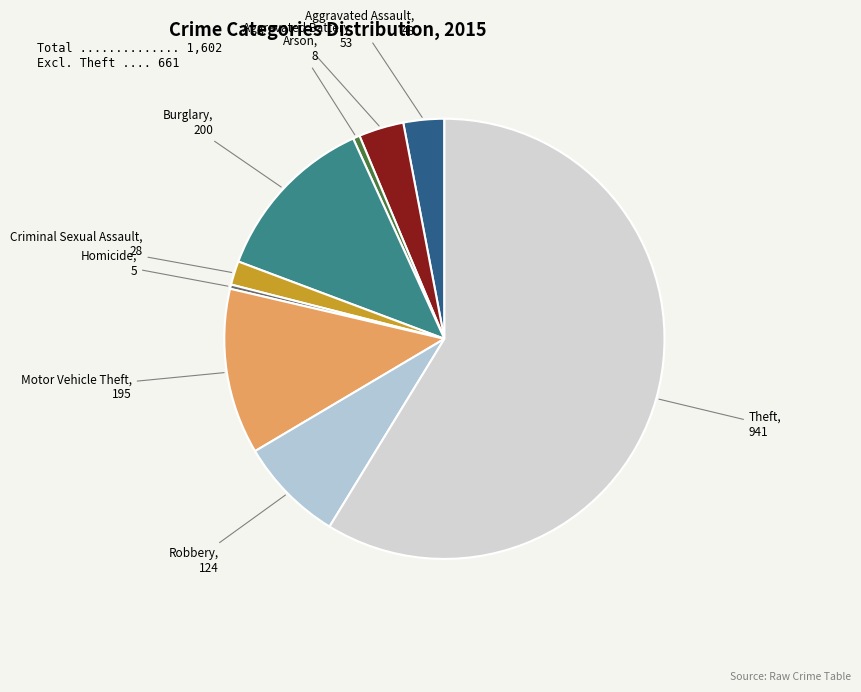

The Aggravated Assault slice represents 3% of the pie. True or false?

True